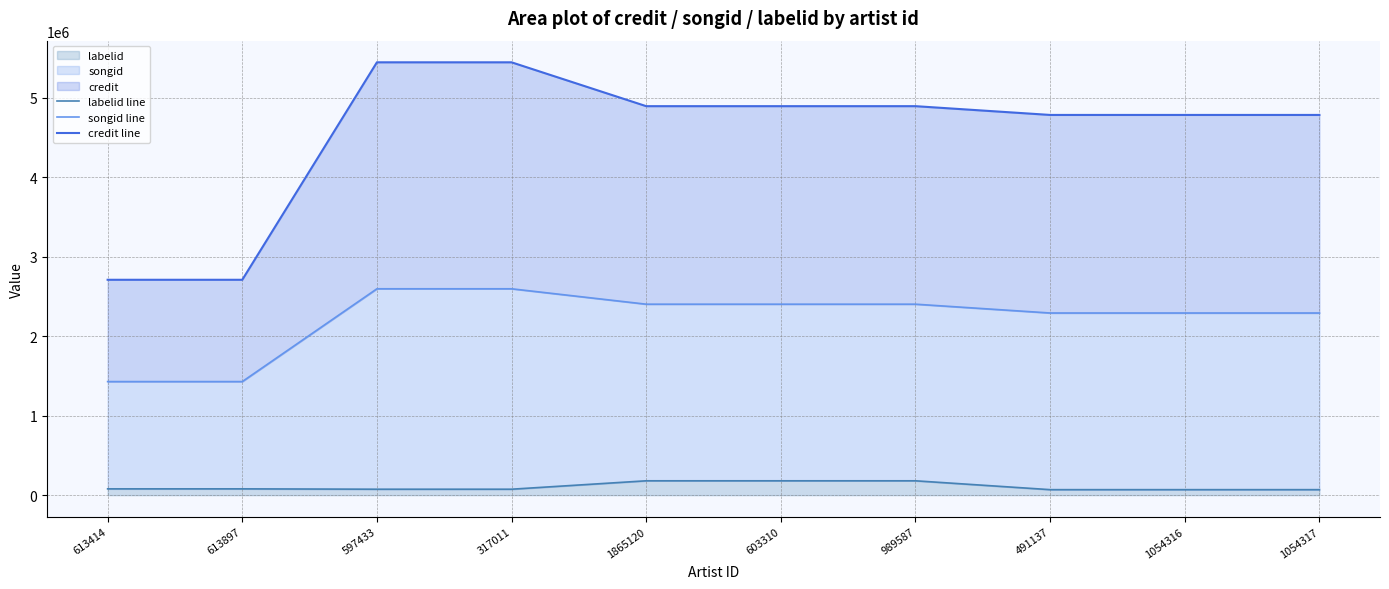

At which label is labelid line closest to 124951?

613414